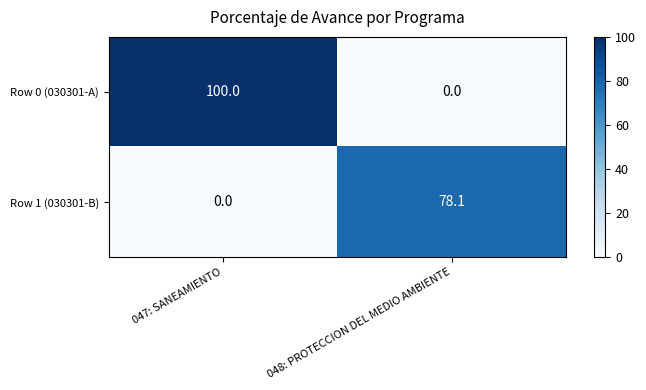

At which category is the sum across all series the highest?

047: SANEAMIENTO